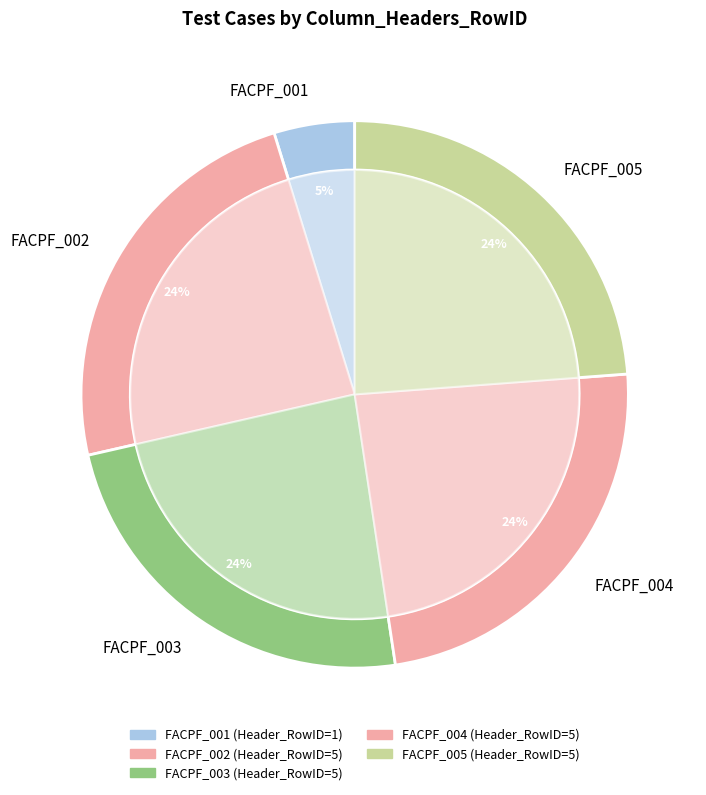

True or false: FACPF_001 accounts for 12% of the total.

False